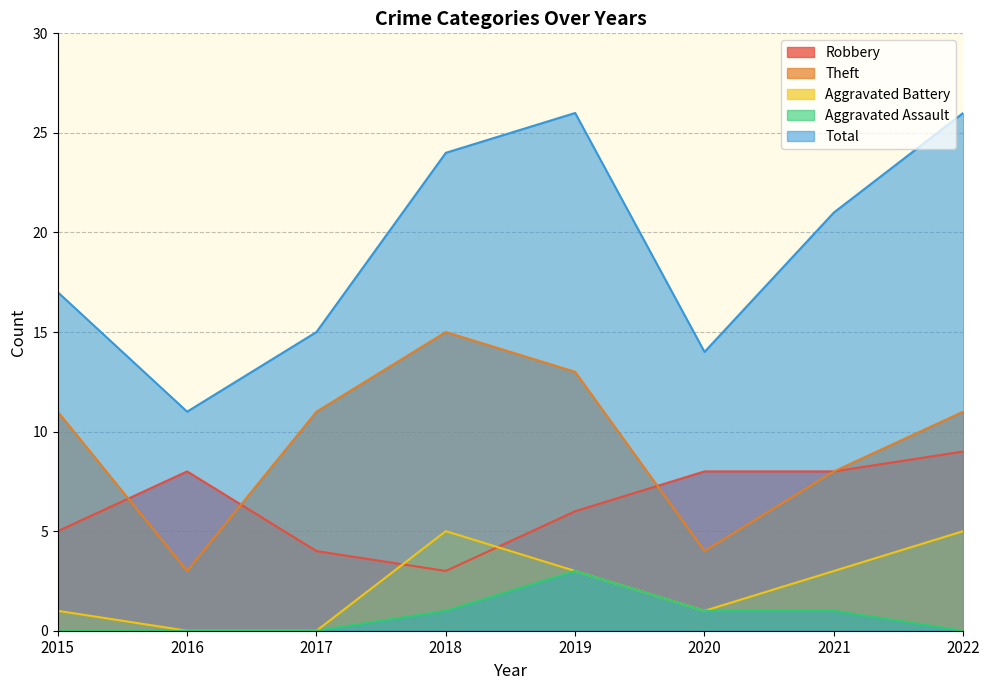

In Robbery, how many points are higher than both neighbors (excluding endpoints)?

1